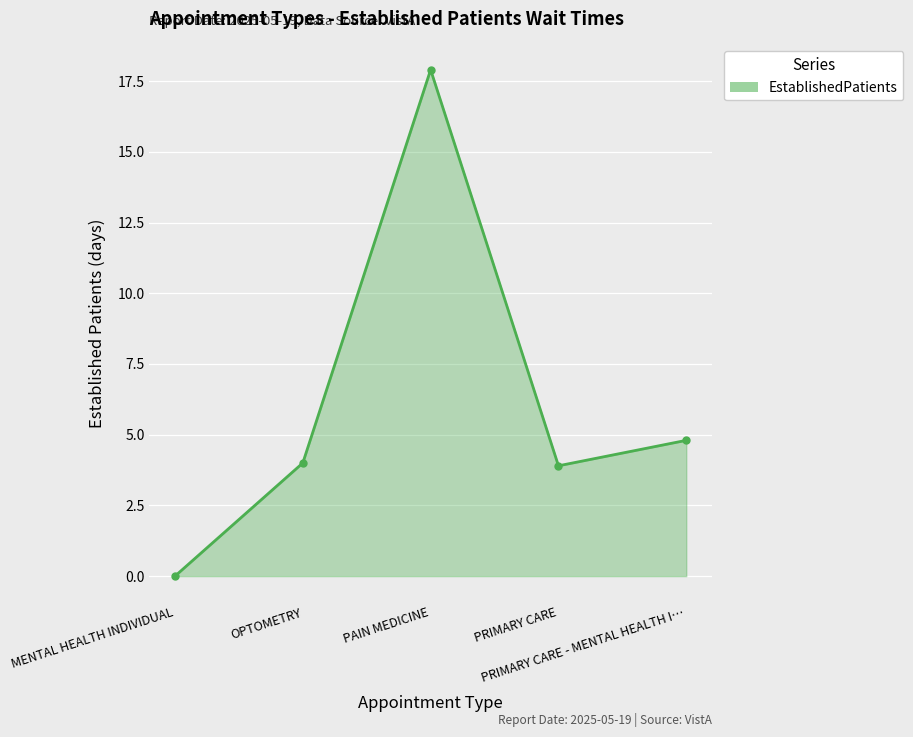

The value at PAIN MEDICINE is 6.9. True or false?

False